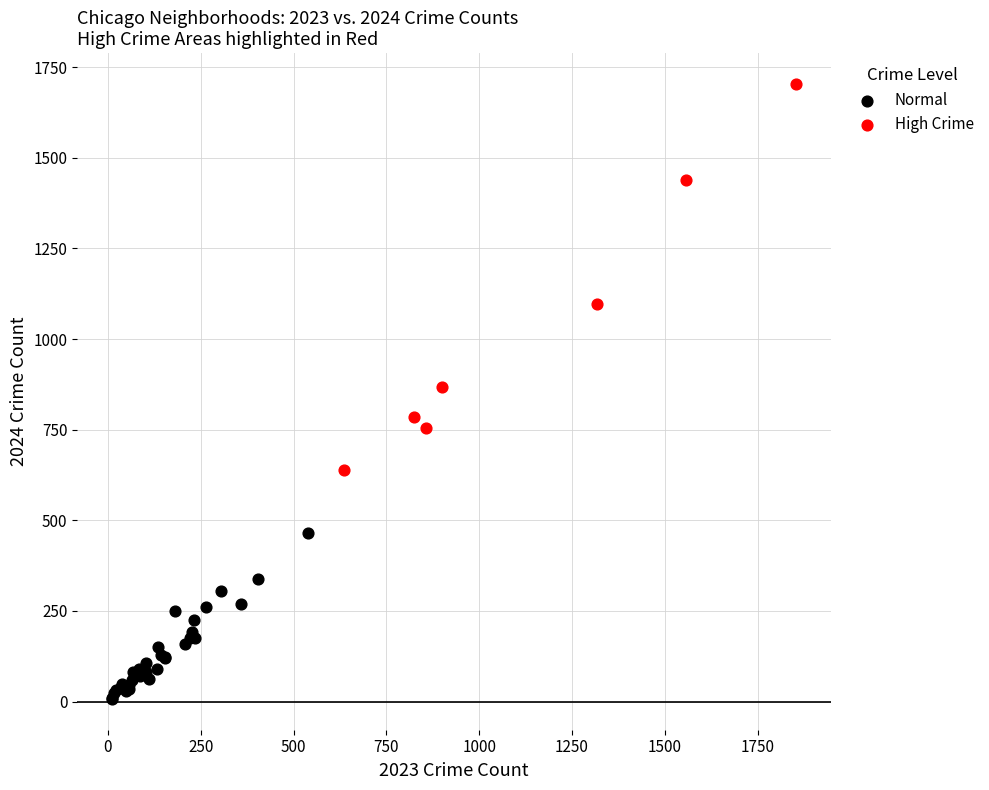

Which series contains the lowest Y value?

Normal